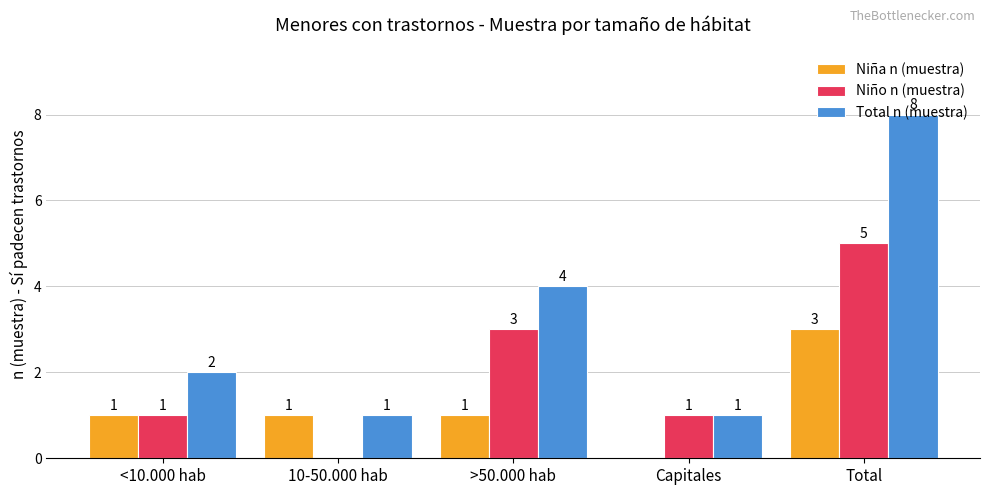

What is the greatest value displayed?

8